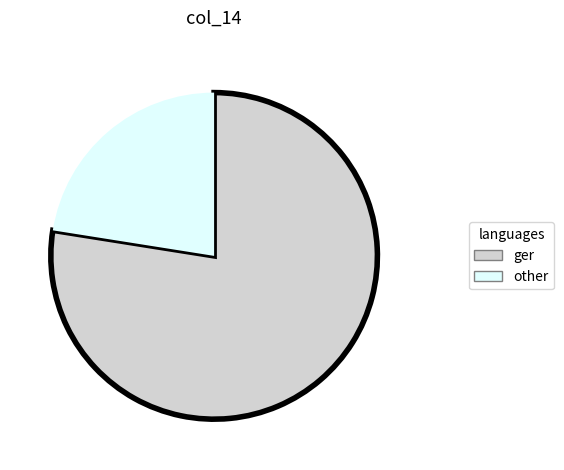

Count the number of slices in the pie.

2